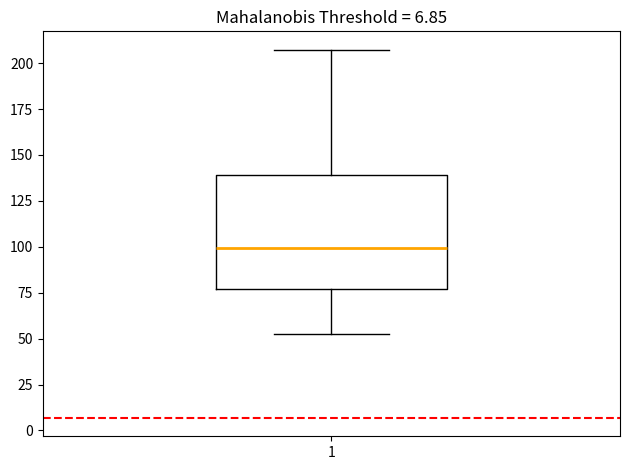

Read this box plot against the y-axis: the position of the median line, the range covered by the box, and the ends of both whiskers. The values are not printed on the chart, so give them approximately, as read against the axis.

median 100, box 75 to 140, whiskers 55 to 205